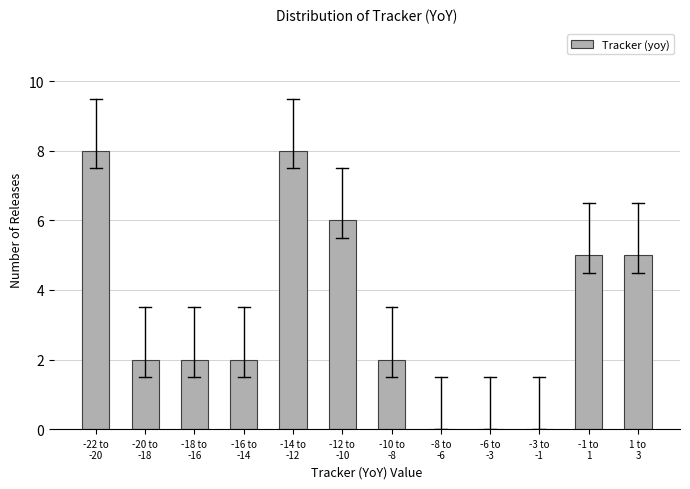

What is the sum of all values?

40